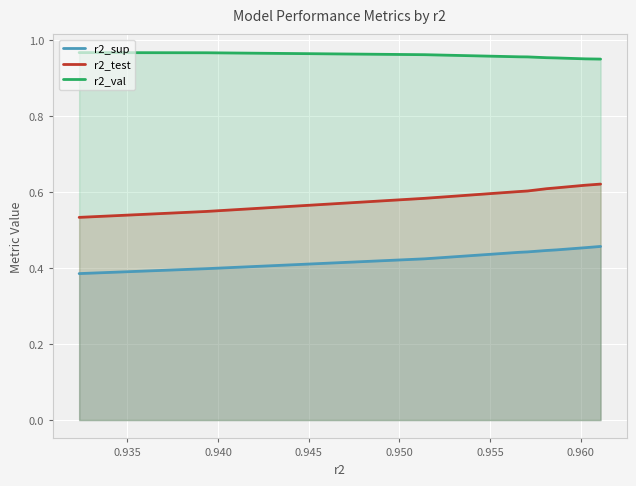

How many r2_val values are between 0 and 1?

10